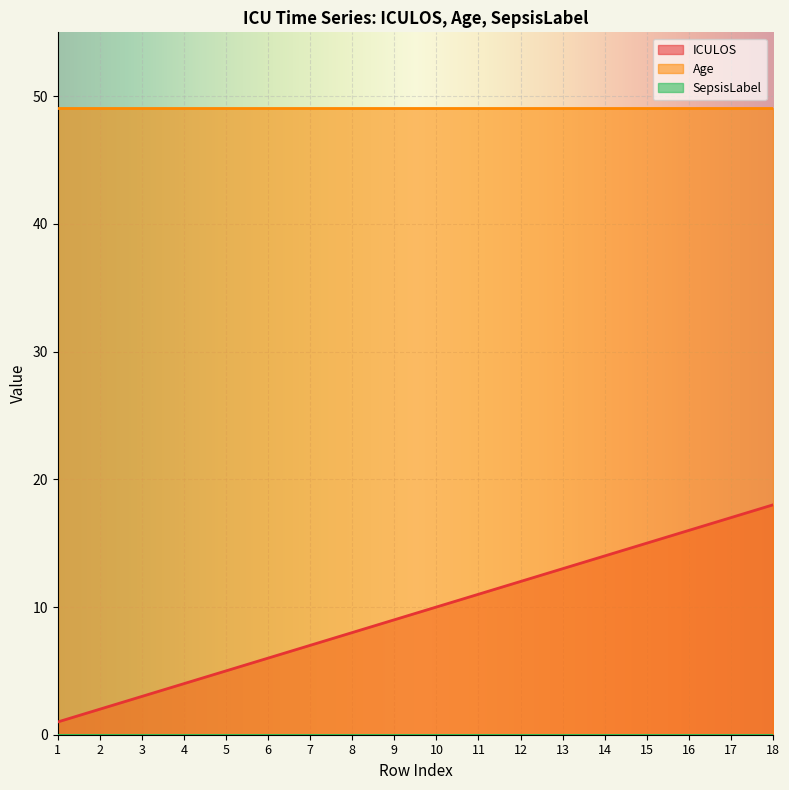

What is the greatest value displayed?

49.1